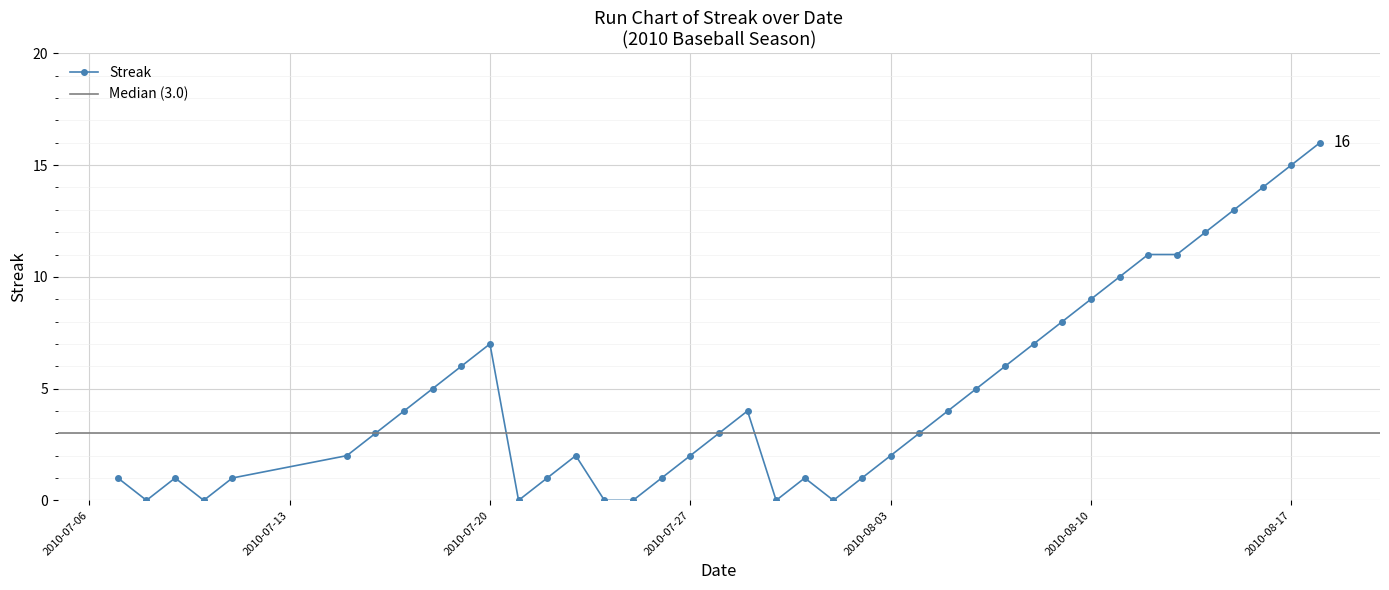

Where does the data first go above 3?

2010-07-17